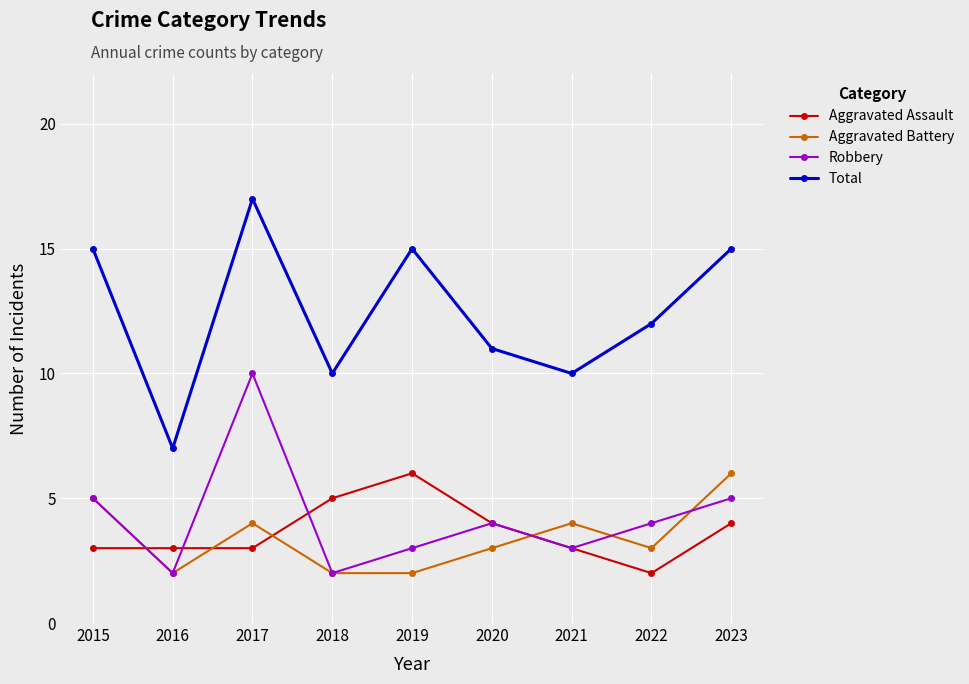

Which series changed the most between 2016 and 2019?

Total